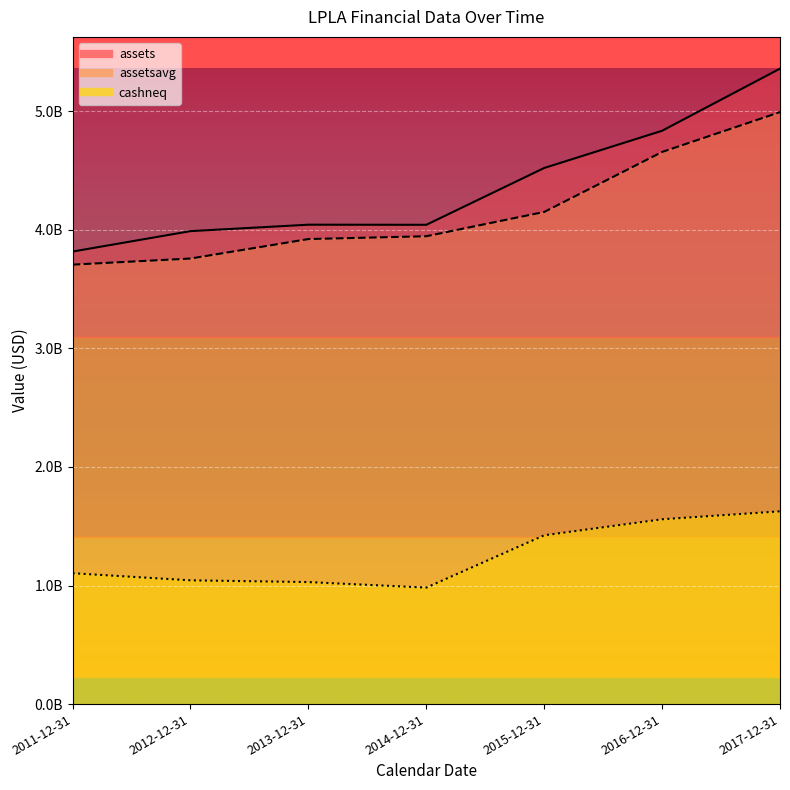

True or false: cashneq has a value of 259125249 at 2014-12-31.

False